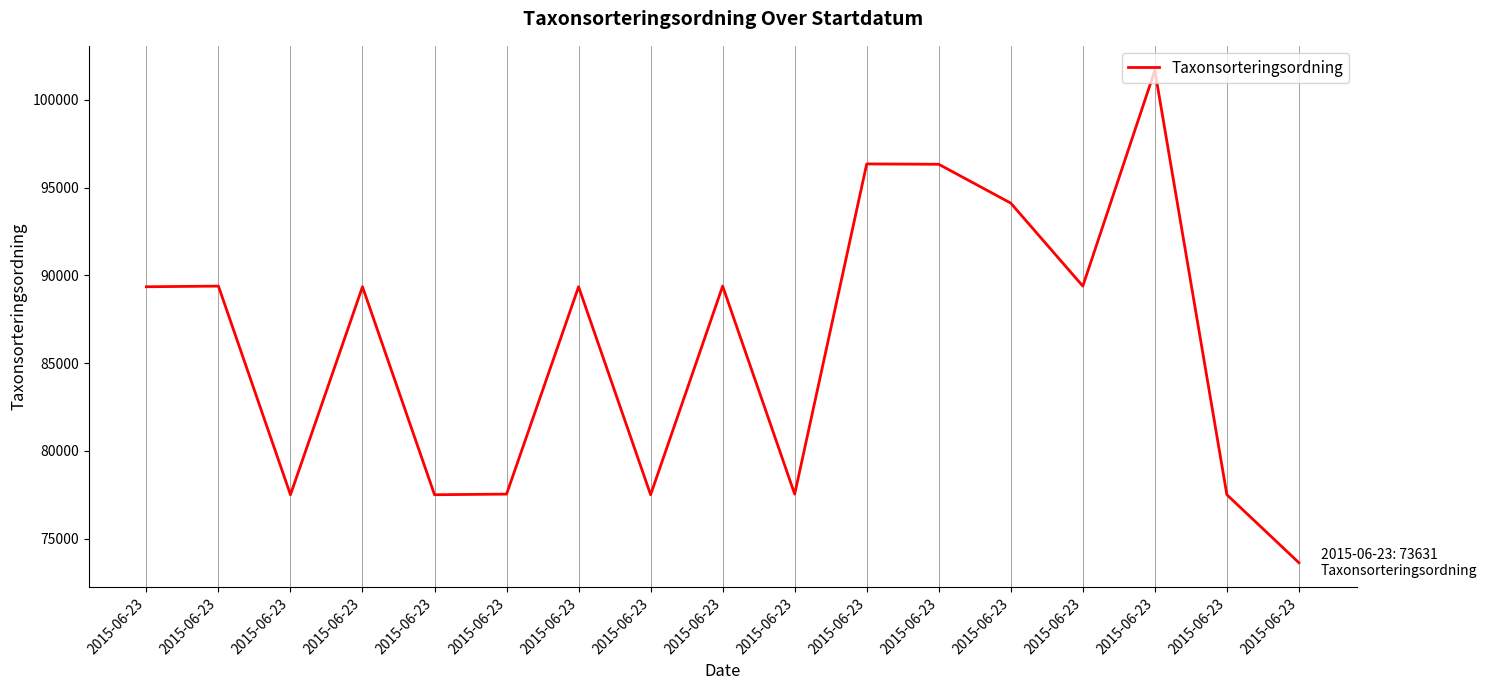

The chart shows a value of 148011 at 2015-06-23. True or false?

False